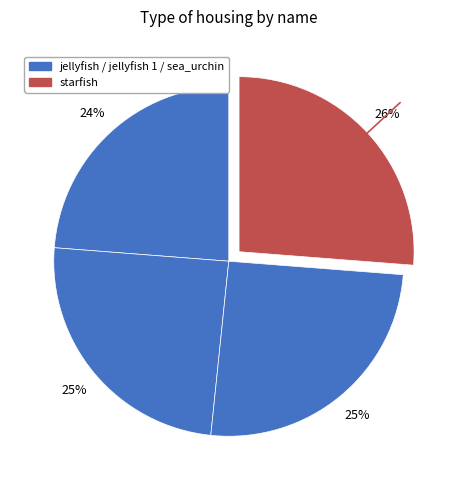

Rank the categories by value from highest to lowest.

starfish, sea_urchin, jellyfish 1, jellyfish